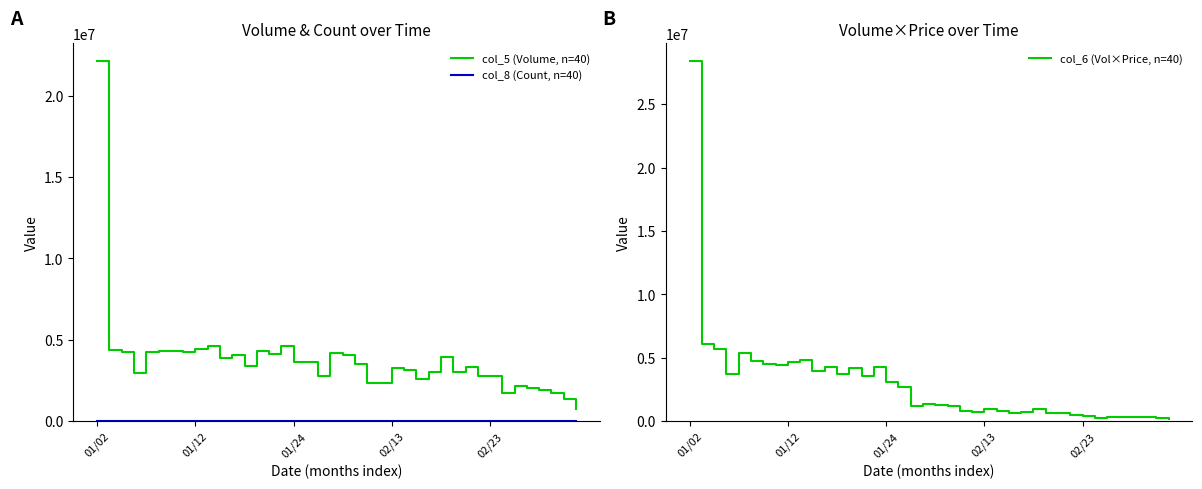

How many series are shown in this chart?

3